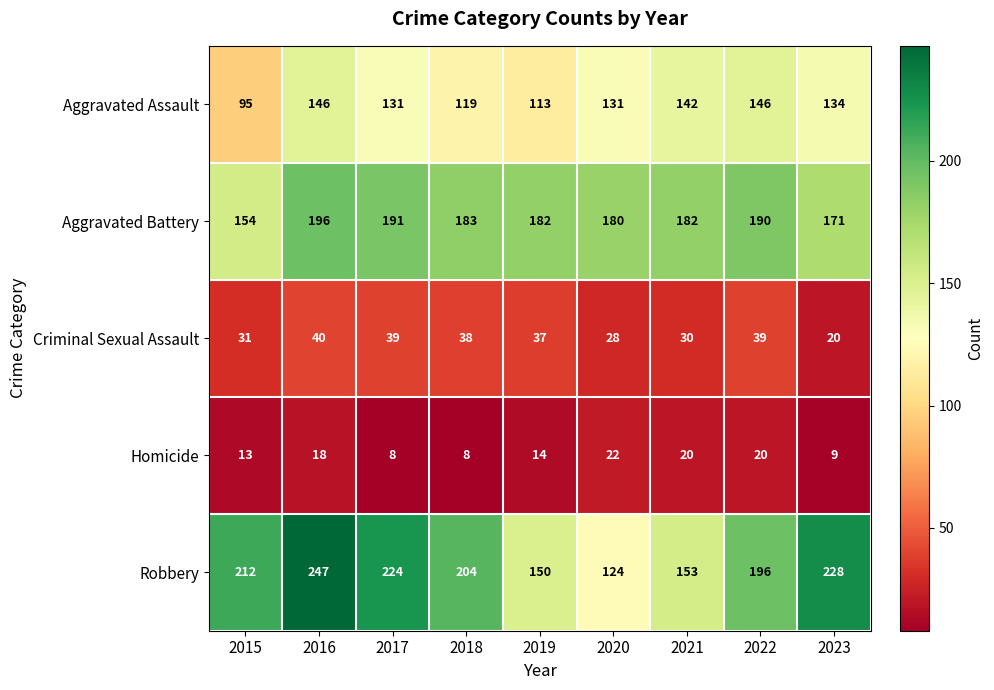

What is the difference between the second highest and second lowest values in the Homicide series?

12